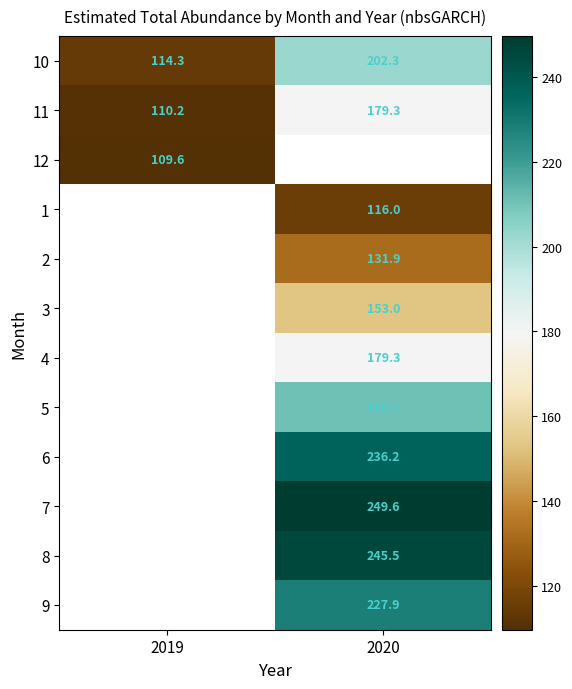

Is it true that 10 equals 114.3 at 2019?

True